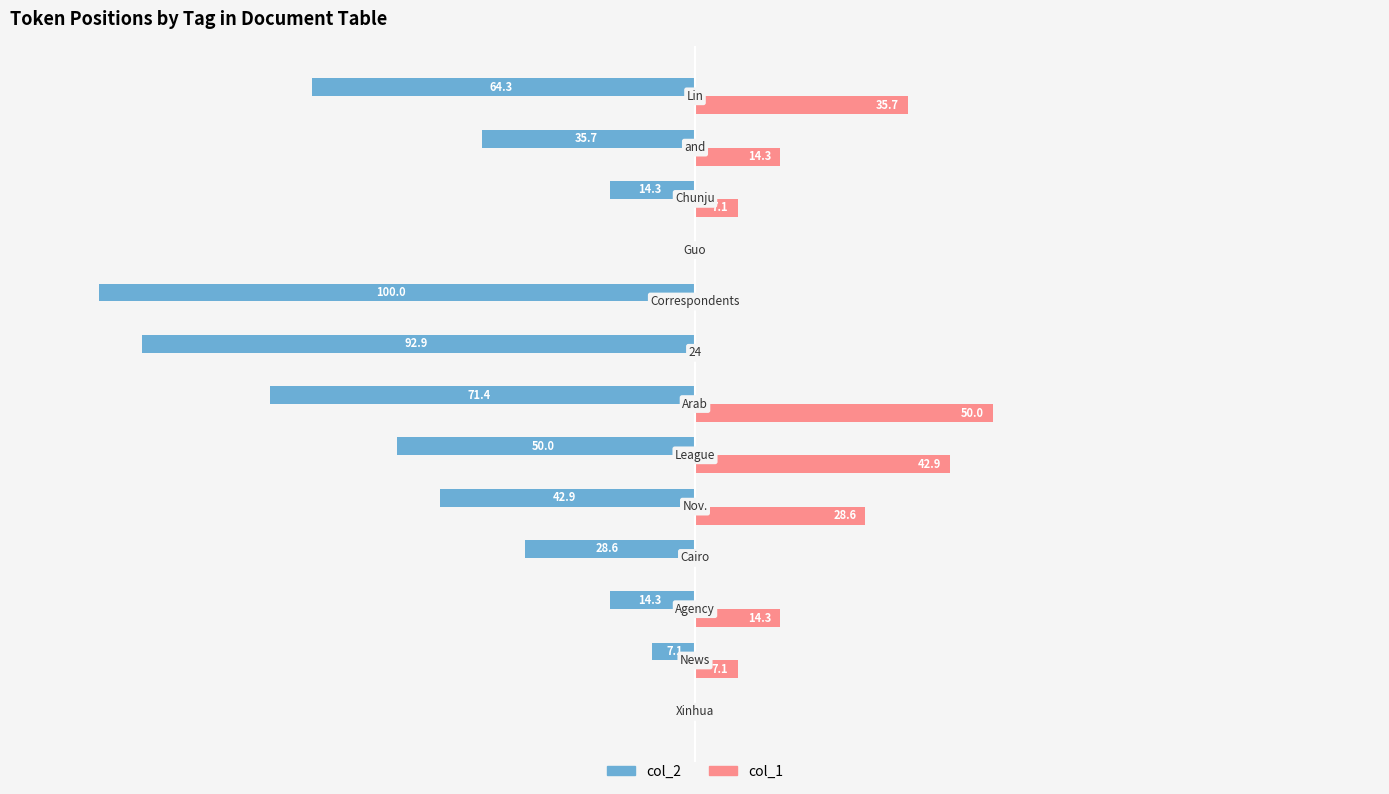

Which series has the largest range (max minus min)?

col_2